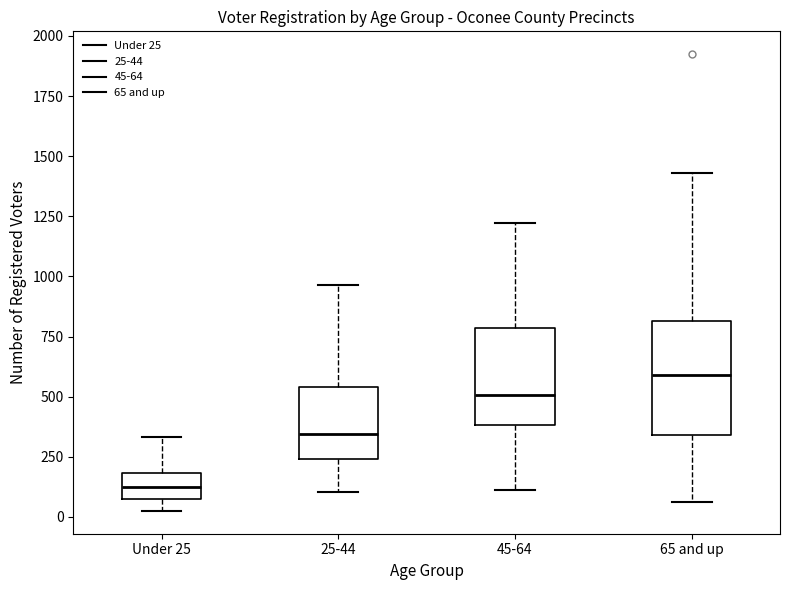

Reading left to right, read every box against the y-axis: the position of its median line, the range the box covers, and the ends of its whiskers. The values are not printed on the chart, so give them approximately, as read against the axis.

Under 25: median 150, box 100 to 200, whiskers 50 to 350
25-44: median 350, box 250 to 550, whiskers 100 to 950
45-64: median 500, box 400 to 800, whiskers 100 to 1200
65 and up: median 600, box 350 to 800, whiskers 50 to 1450